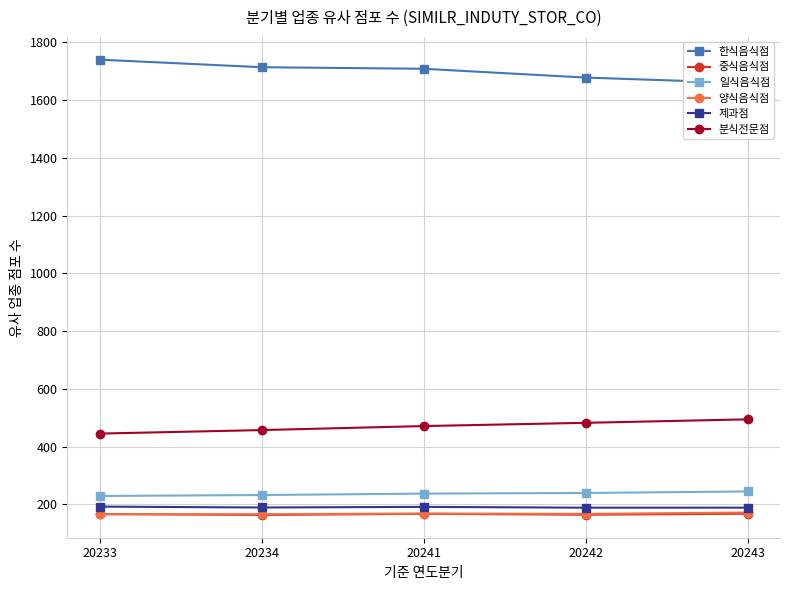

Which series has the largest range (max minus min)?

한식음식점